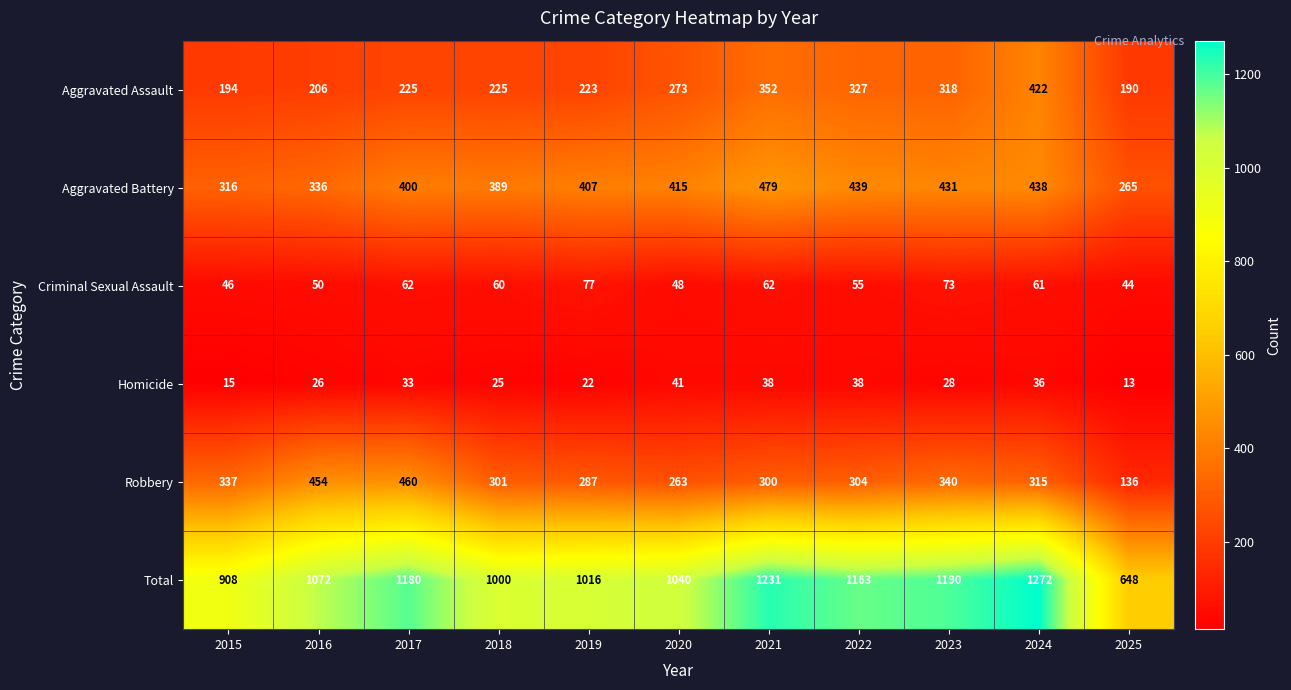

Is it true that Robbery equals 300 at 2021?

True